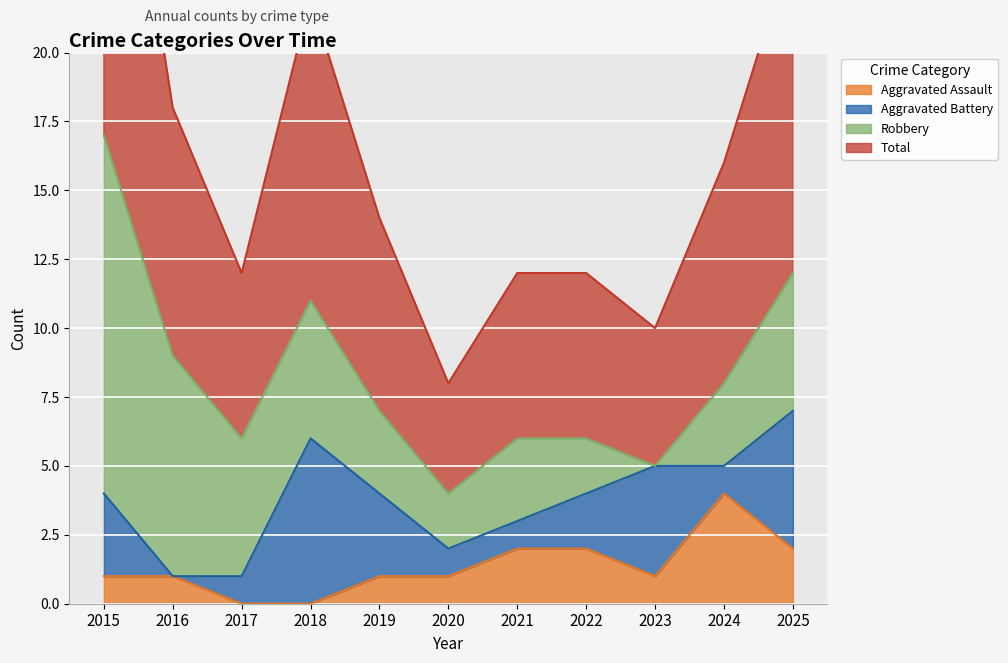

Where is Total nearest to the value 10?

2016